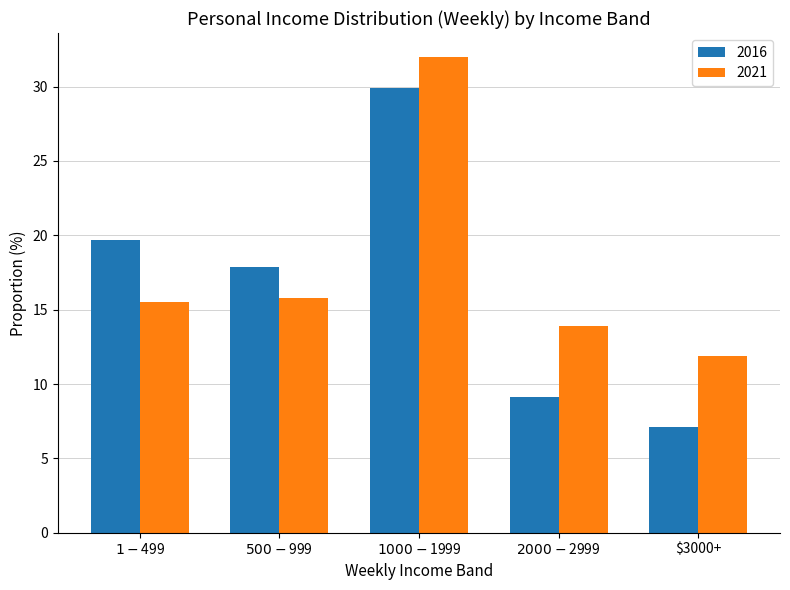

What is the maximum value shown in the chart?

32.0